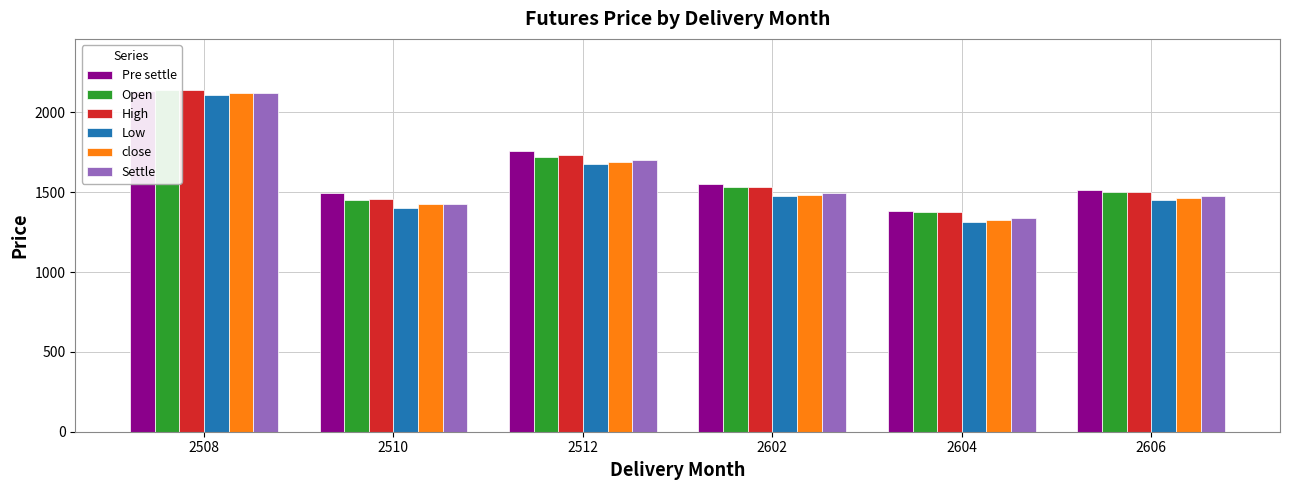

At which category does the chart reach its peak across all series?

2508